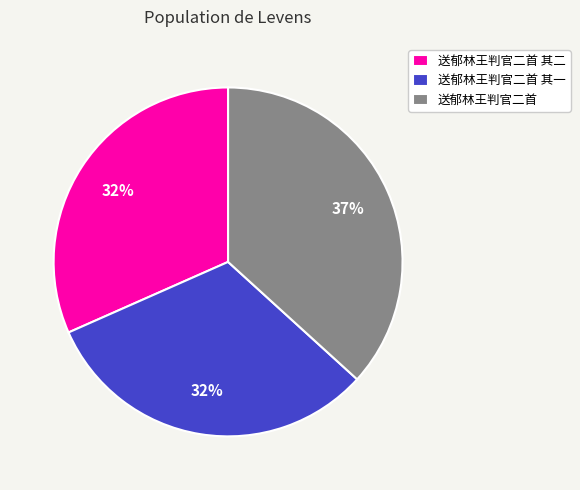

What is the ratio of the value at 送郁林王判官二首 to the value at 送郁林王判官二首 其一?

1.2